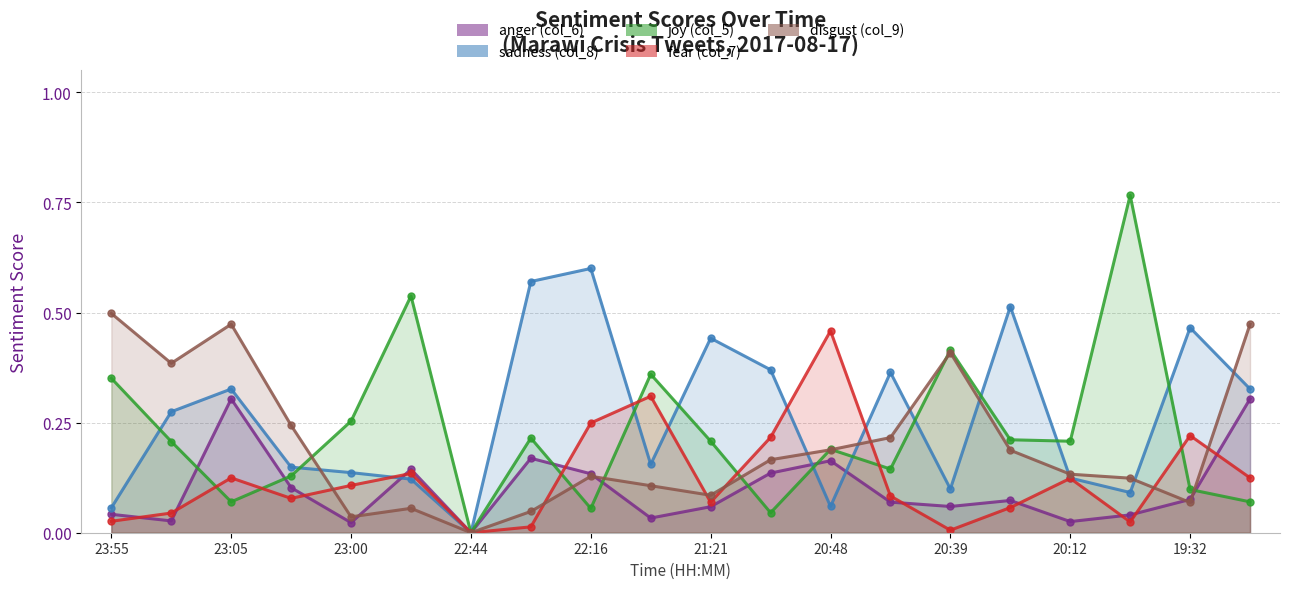

At 2017-08-17 21:16, list the series in order from smallest to largest.

joy (col_5), anger (col_6), disgust (col_9), fear (col_7), sadness (col_8)